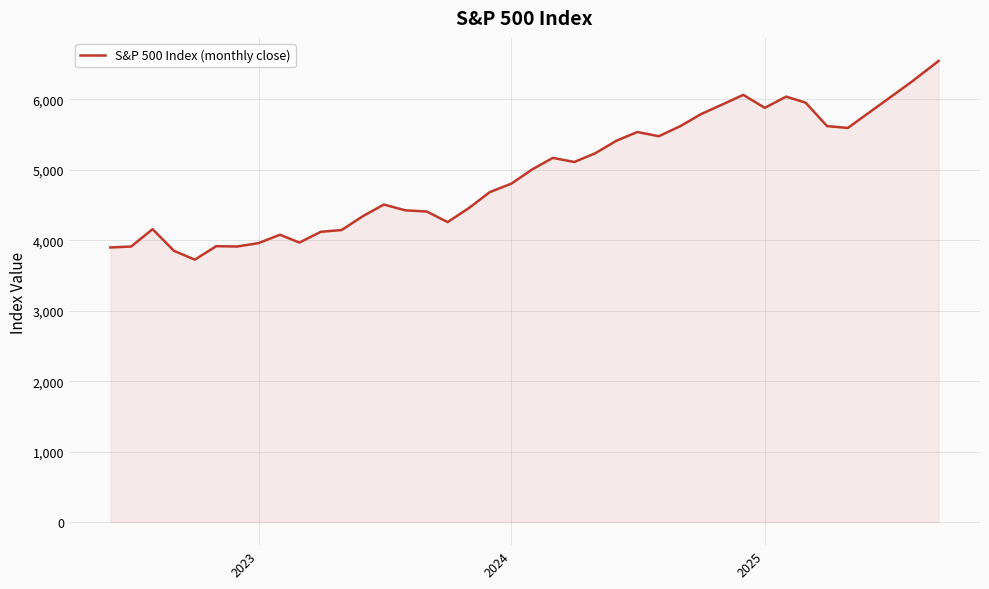

What is the maximum value shown in the chart?

6546.8